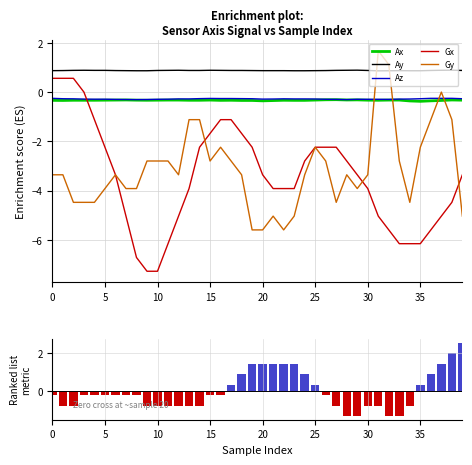

The value of Gx at 0 is 0.9. True or false?

False